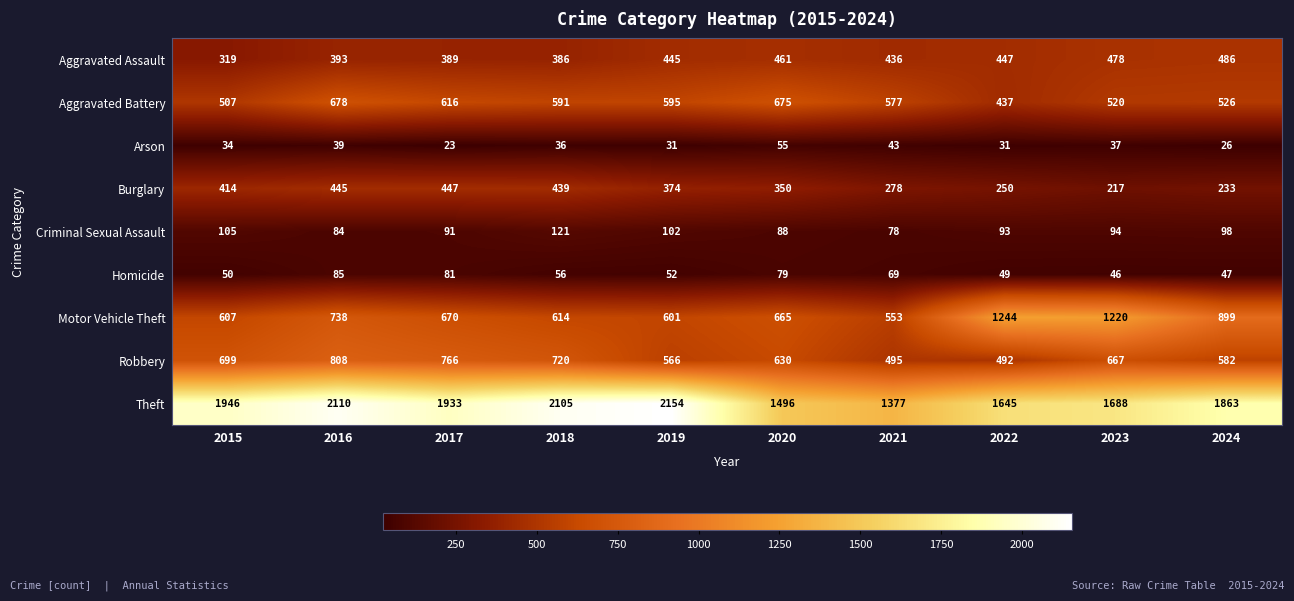

What is the difference between the Aggravated Battery values at 2015 and 2018?

84